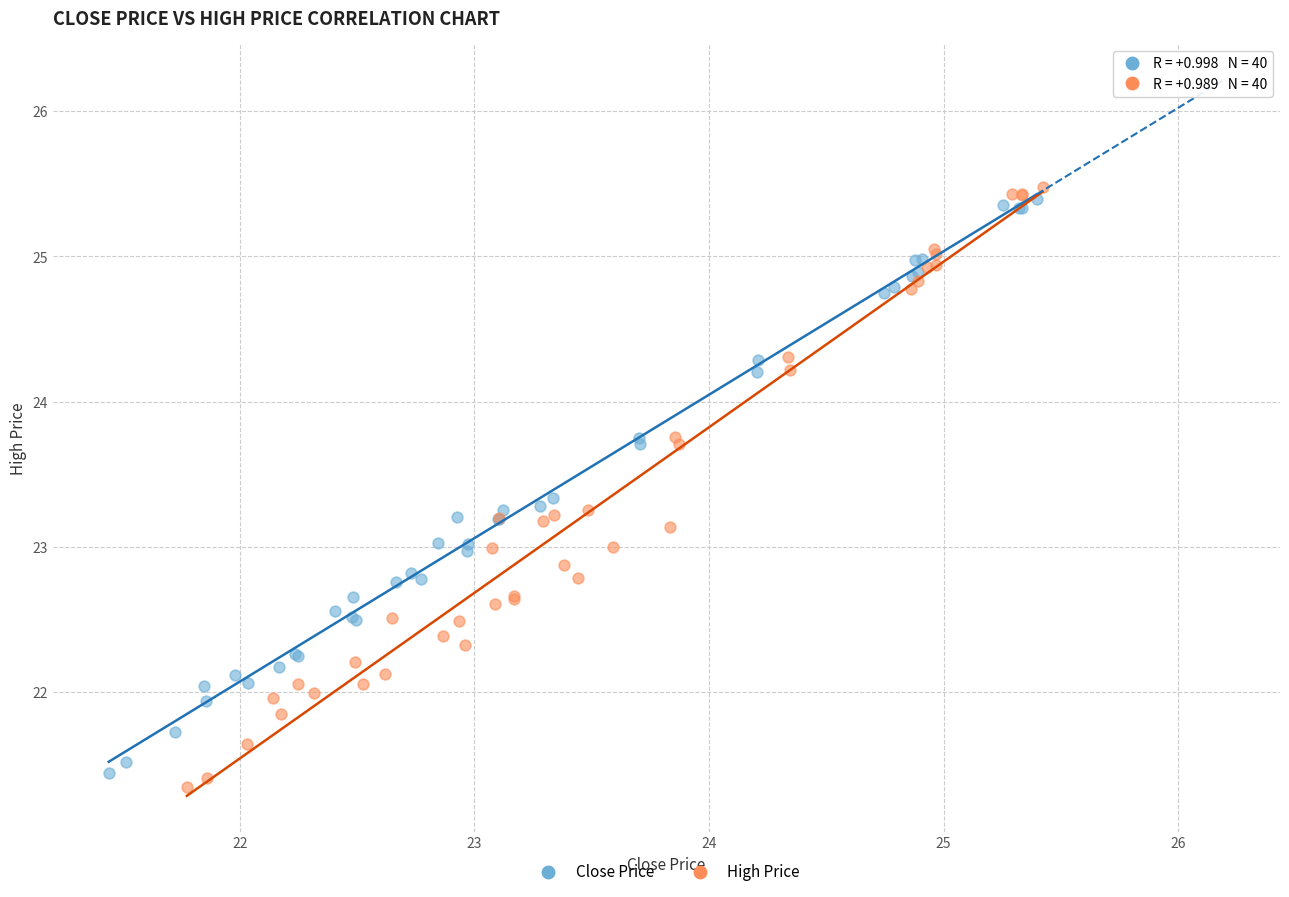

Which series has the largest Y range (max minus min)?

High Price